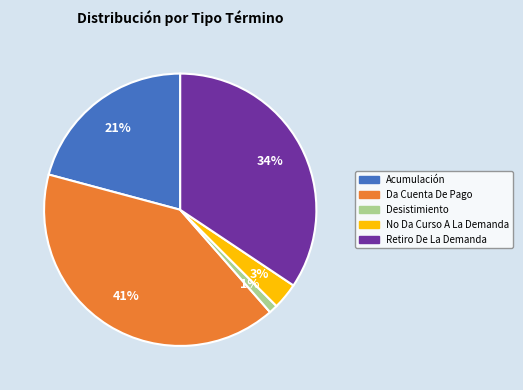

Which category has the biggest portion of the pie?

Da Cuenta De Pago